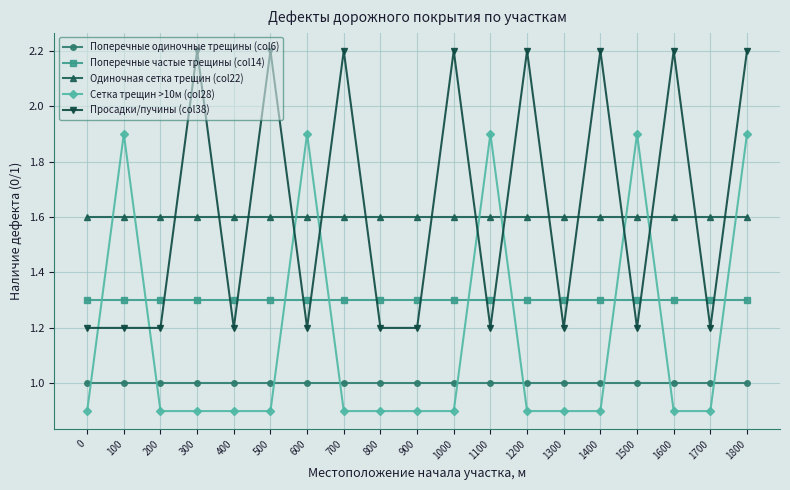

Where do Поперечные частые трещины (col14) and Сетка трещин >10м (col28) first cross each other?

0 and 100